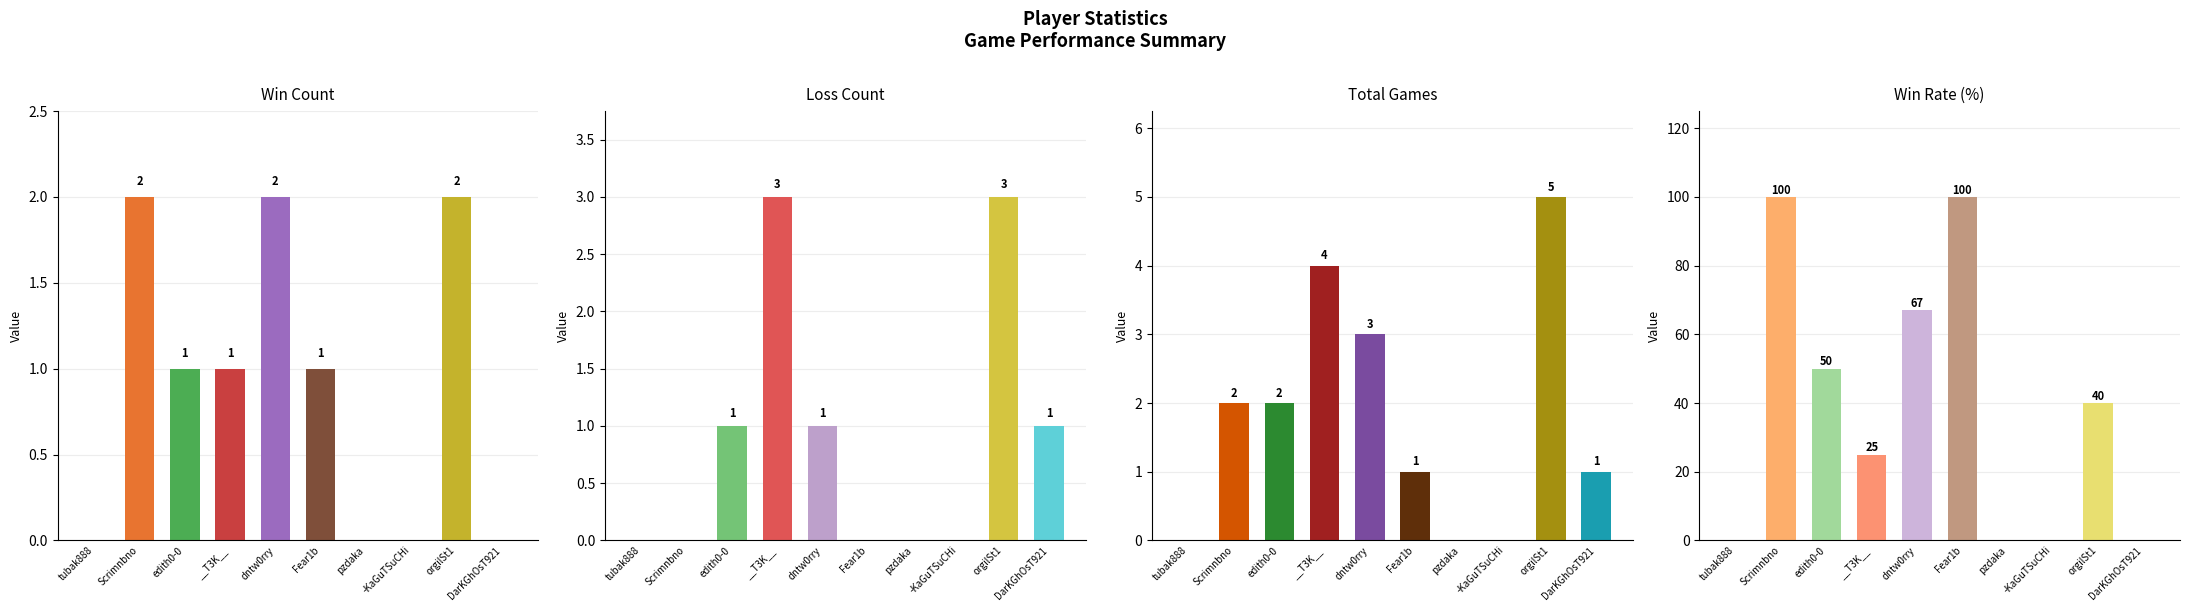

What position from the right is pzdaka?

4